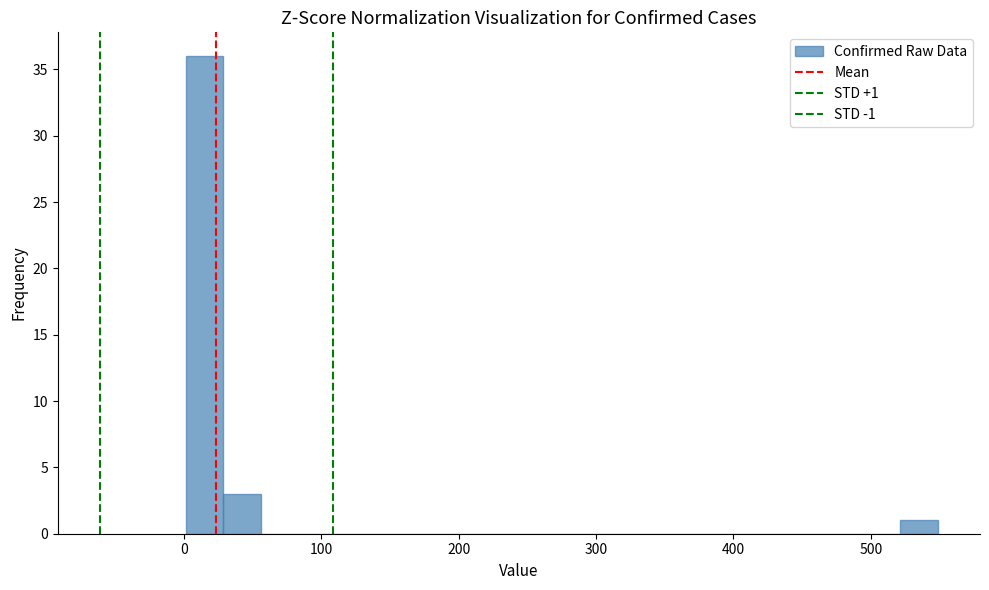

Read against the x-axis, roughly where is the centre of the tallest bar?

10